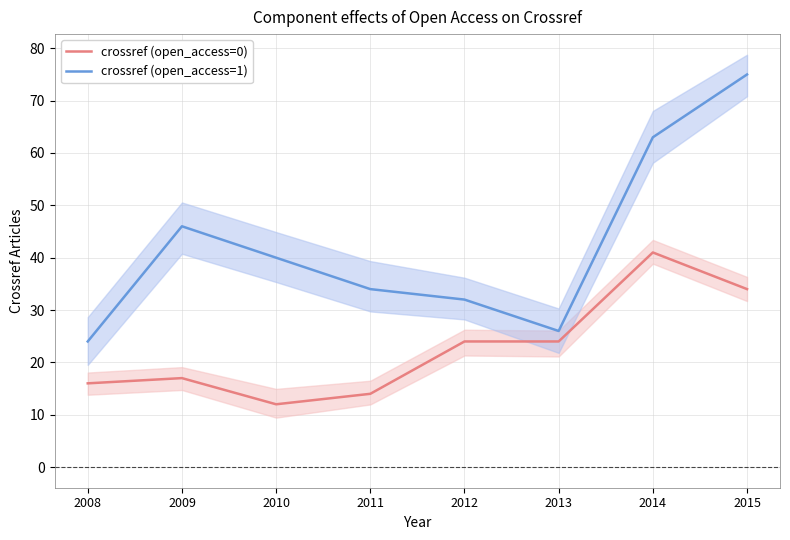

What are all the series names shown in the legend?

crossref (open_access=0), crossref (open_access=1)